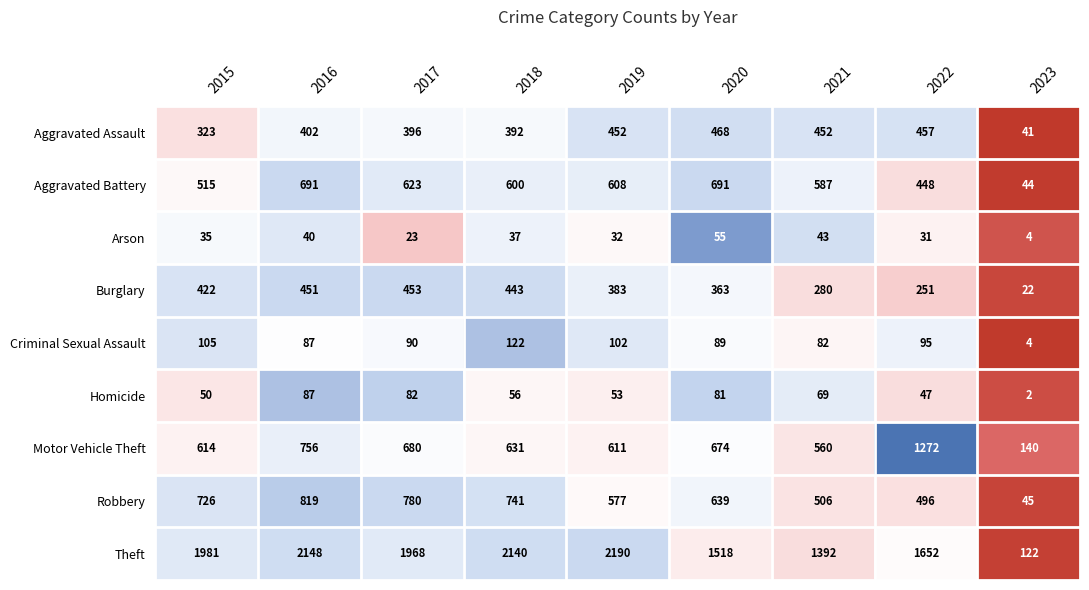

What is the total value across all series at 2020?

4578